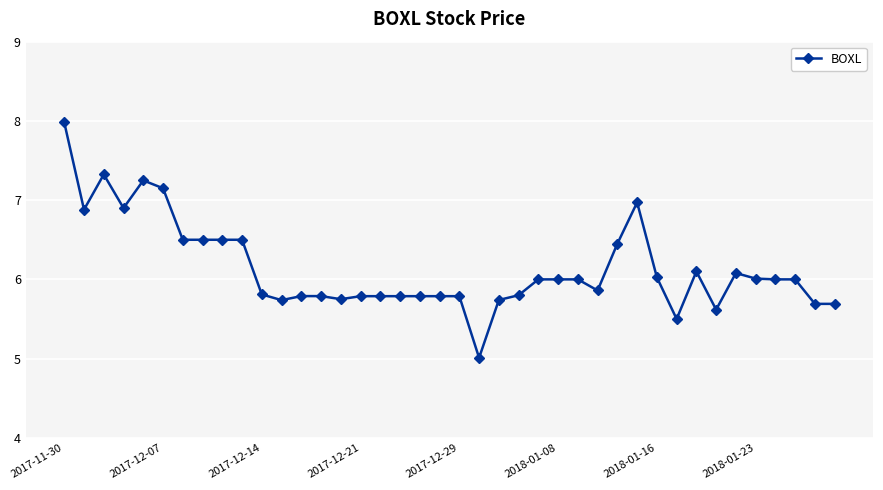

True or false: there are more than 2 points higher than both neighbors.

True